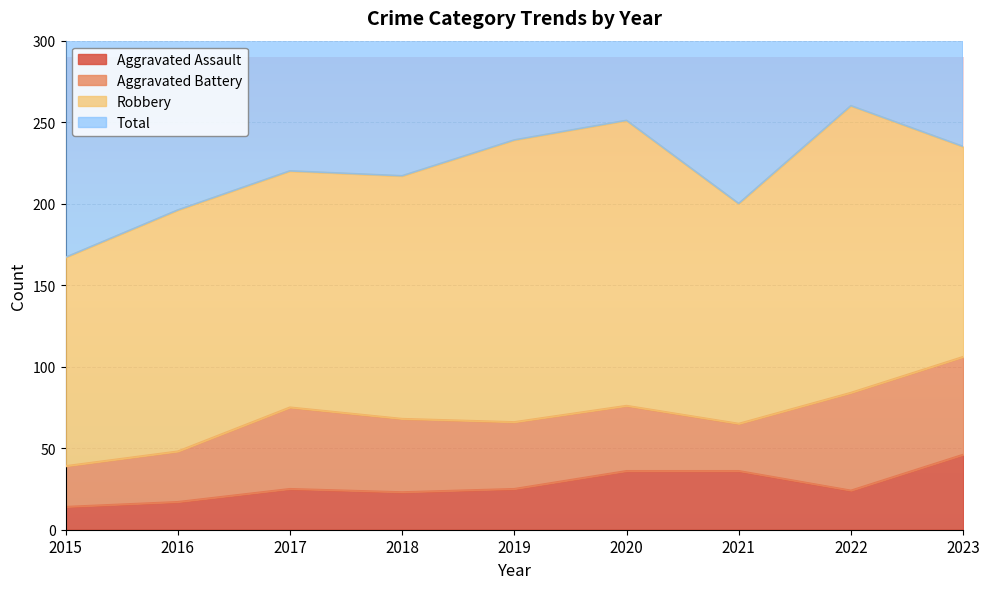

At which category does Total reach its first local valley?

2018